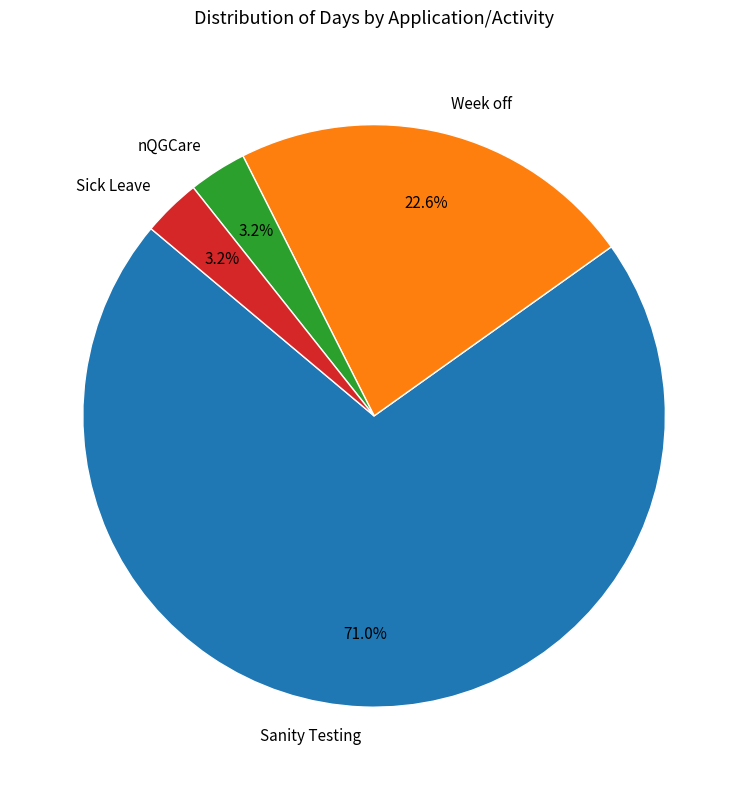

What is the majority slice?

Sanity Testing